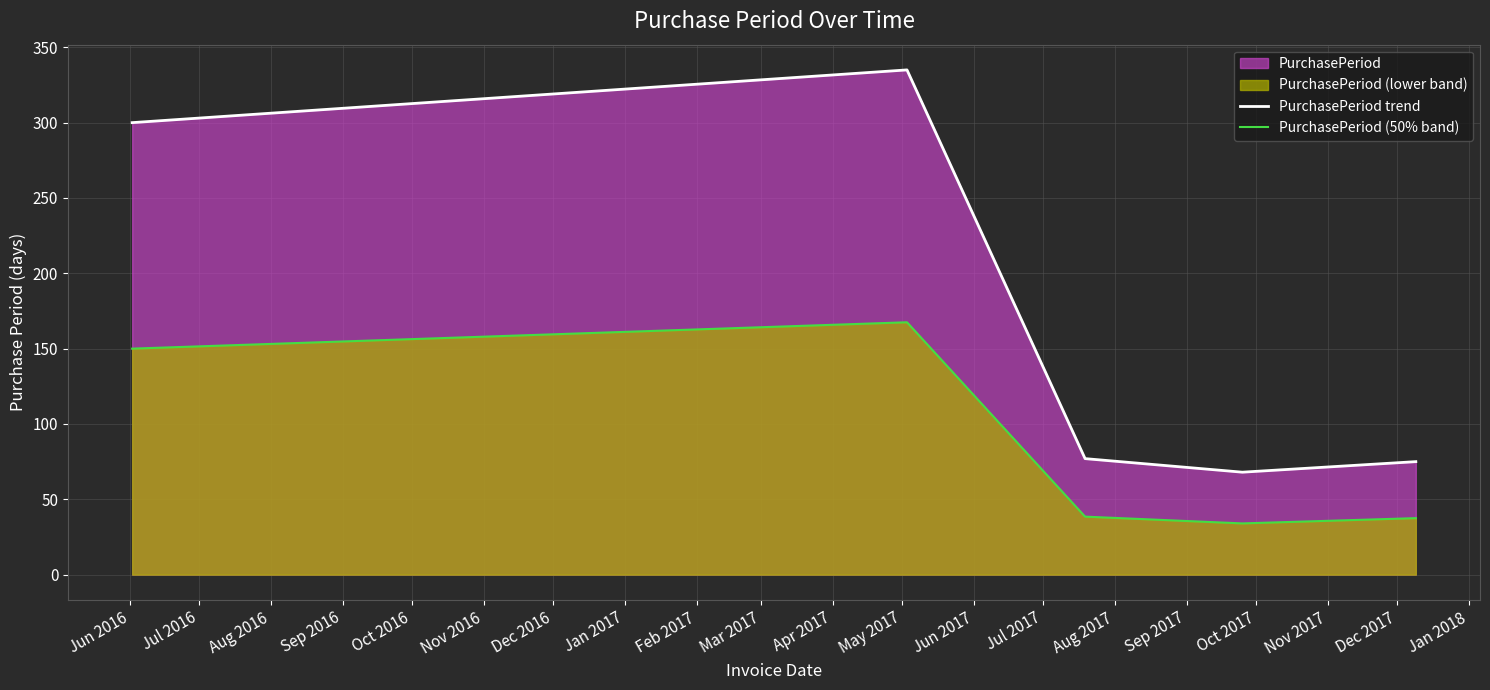

Which series has the largest range (max minus min)?

PurchasePeriod trend